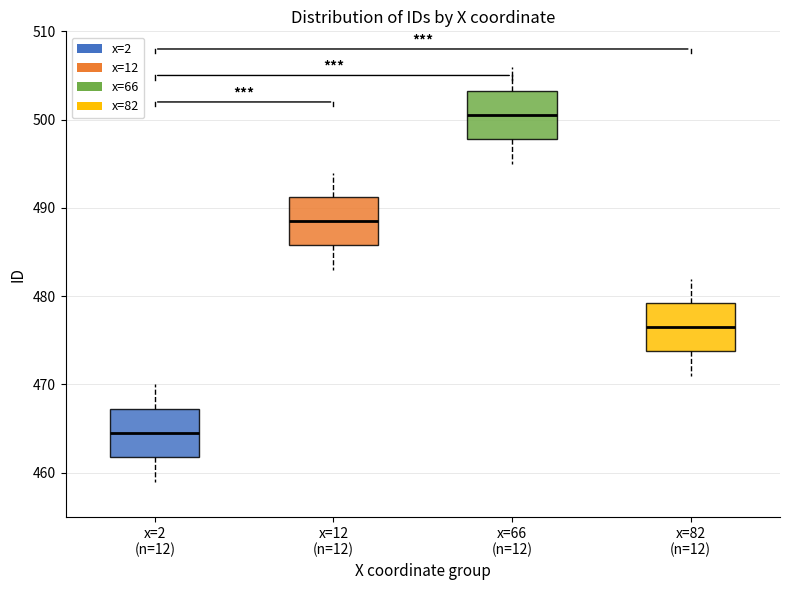

Reading left to right, read every box against the y-axis: the position of its median line, the range the box covers, and the ends of its whiskers. The values are not printed on the chart, so give them approximately, as read against the axis.

x=2 (n=12): median 465, box 462 to 467, whiskers 459 to 470
x=12 (n=12): median 489, box 486 to 491, whiskers 483 to 494
x=66 (n=12): median 501, box 498 to 503, whiskers 495 to 506
x=82 (n=12): median 477, box 474 to 479, whiskers 471 to 482